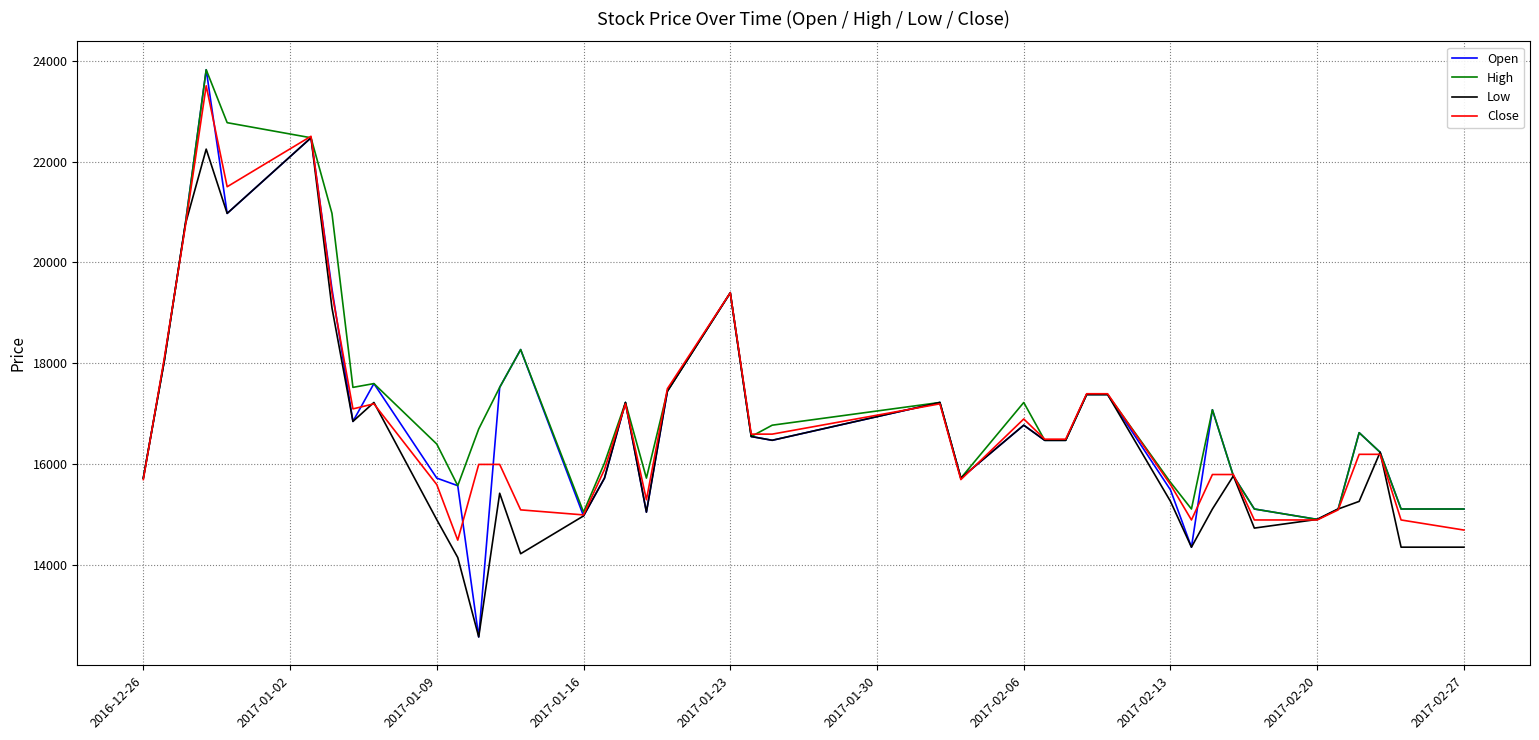

Which series has the largest range (max minus min)?

Open